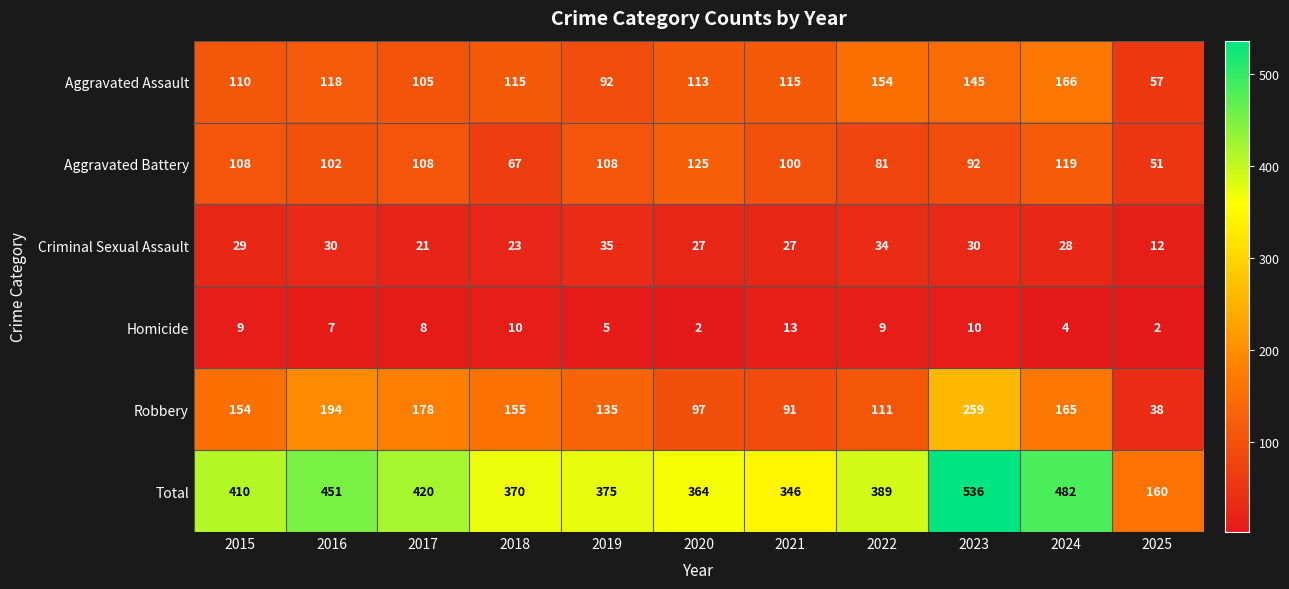

What is the difference between the highest and lowest values at 2015?

401